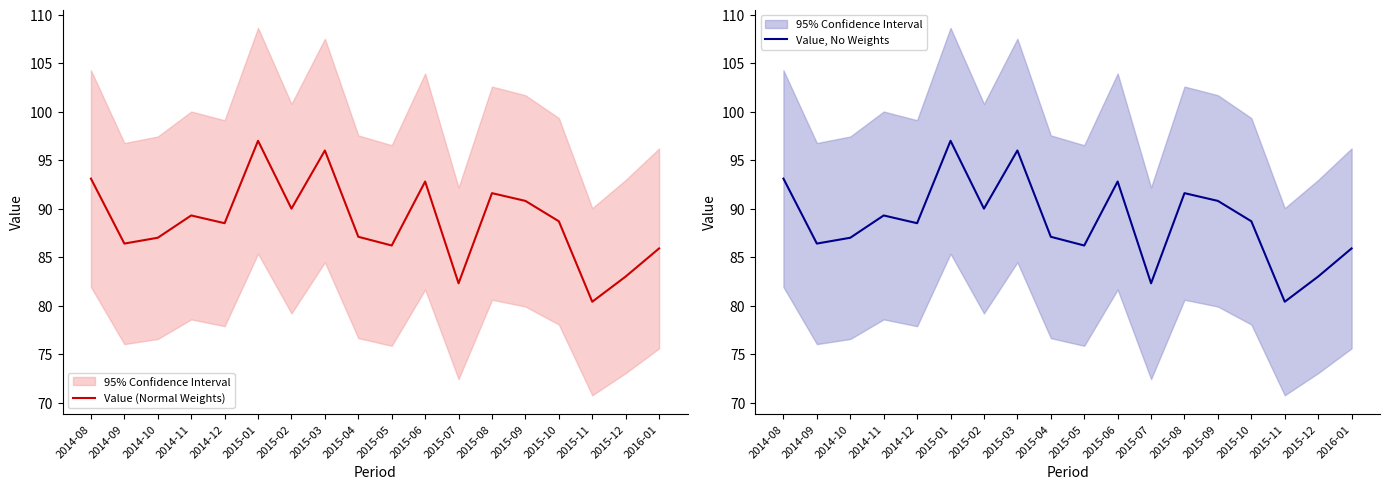

True or false: Value, No Weights and Value (Normal Weights) cross at least once.

False